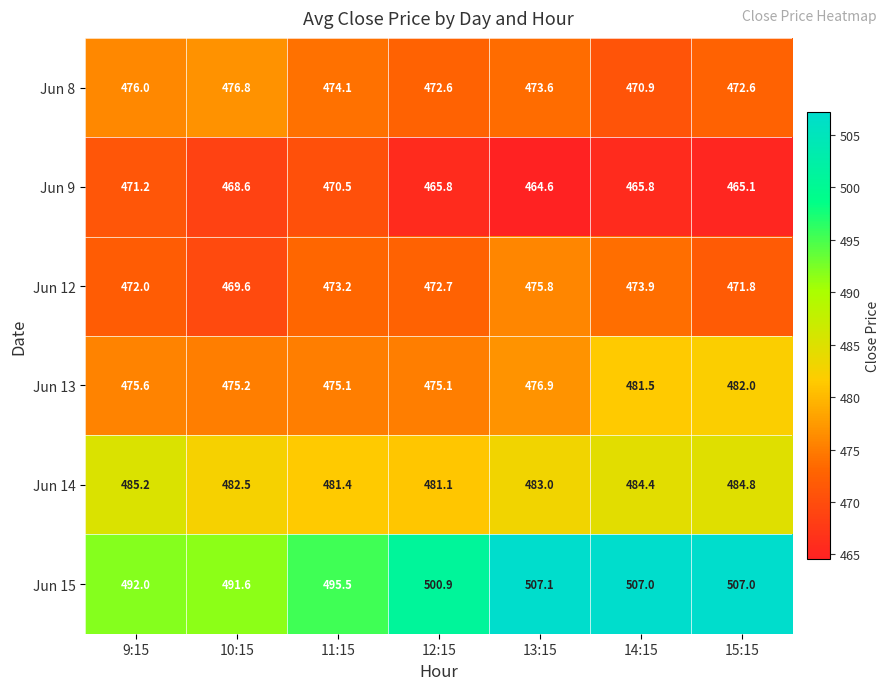

How many series are shown in this chart?

6